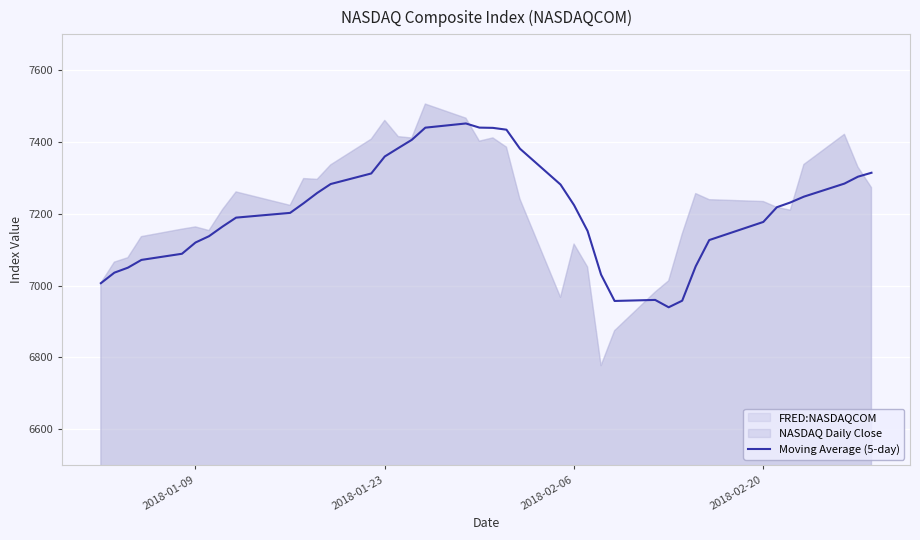

How many lines are shown in the chart?

1